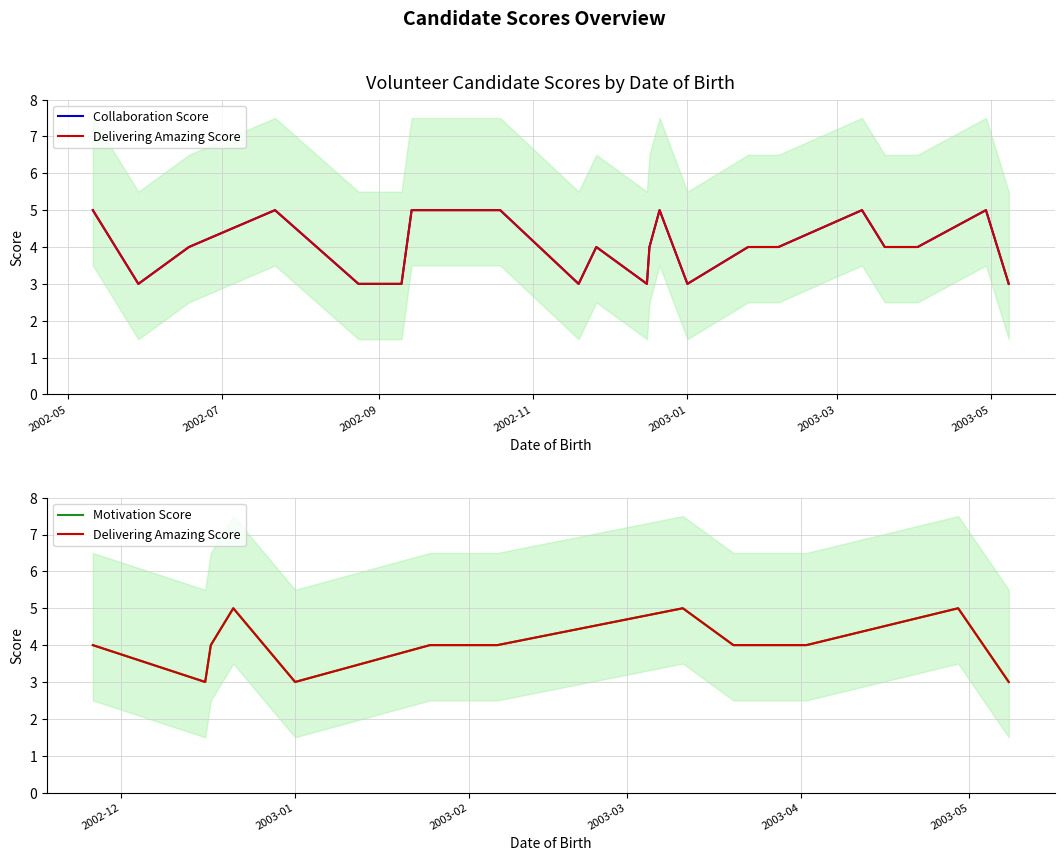

True or false: Collaboration Score and Delivering Amazing Score cross at least once.

False